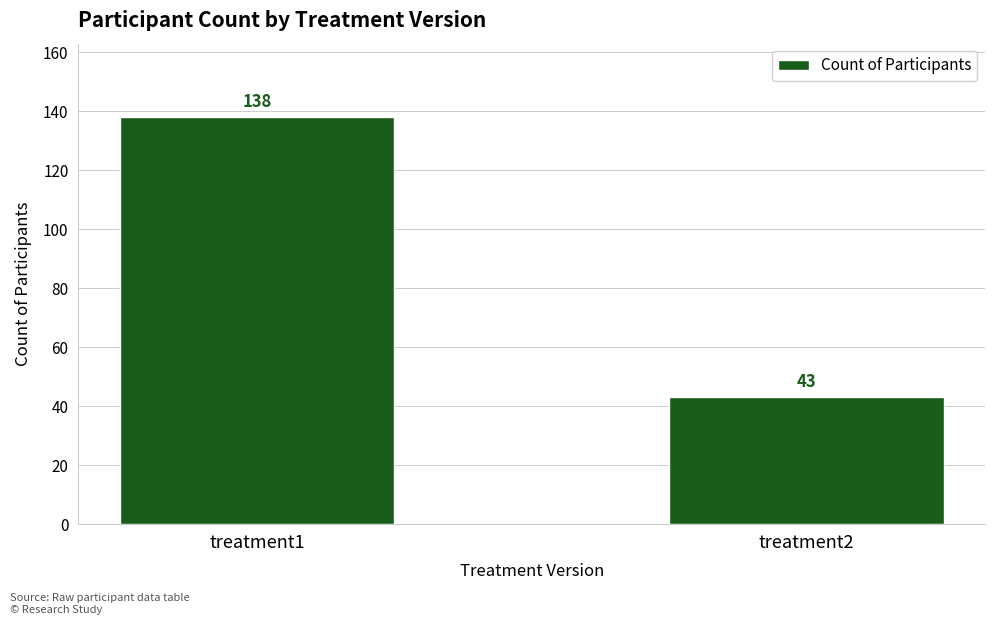

The chart shows a value of 138 at treatment1. True or false?

True